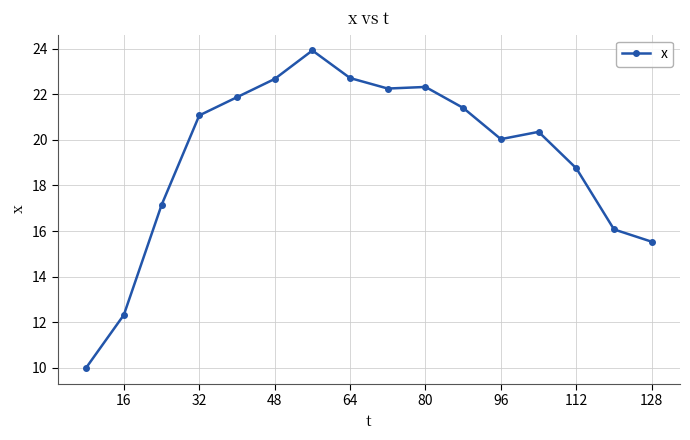

How many lines are shown in the chart?

1